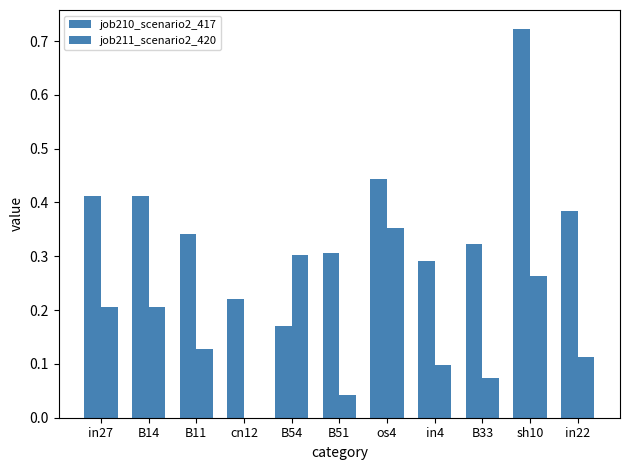

True or false: job211_scenario2_420 has a value of 0.0 at B51.

False